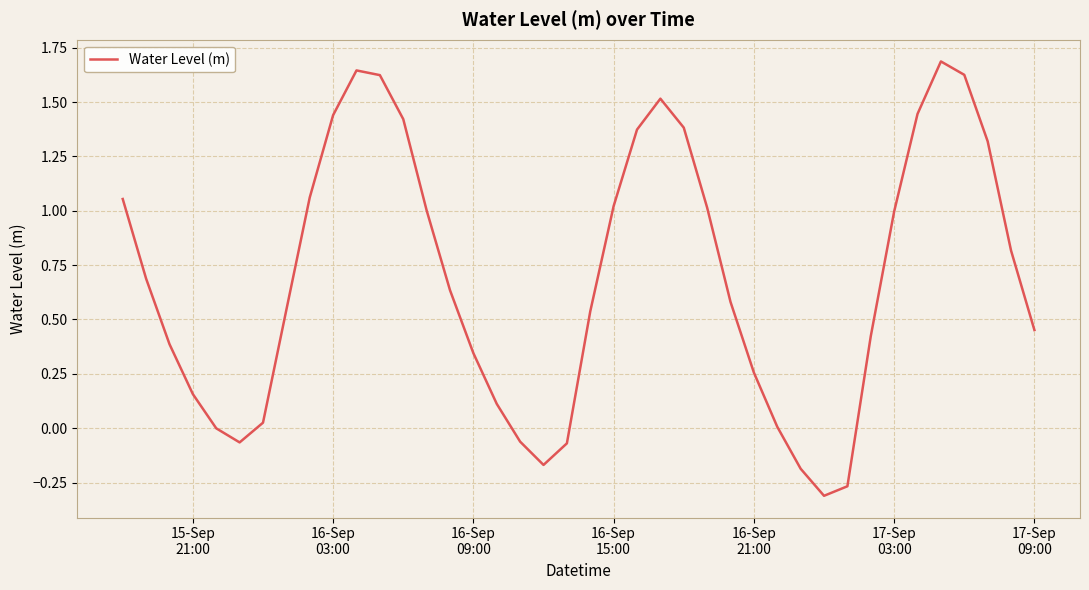

What is the greatest value displayed?

1.7